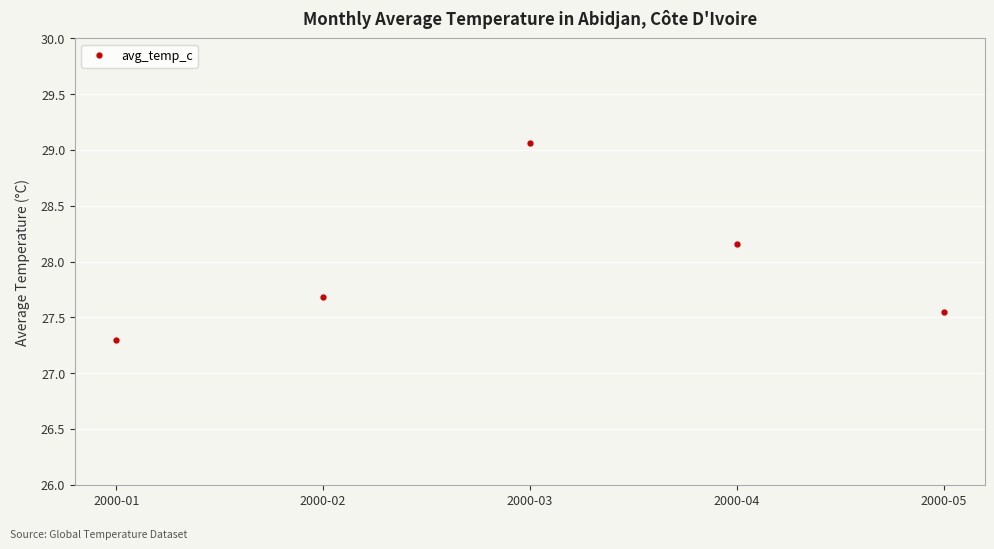

What is the minimum value shown in the chart?

27.3